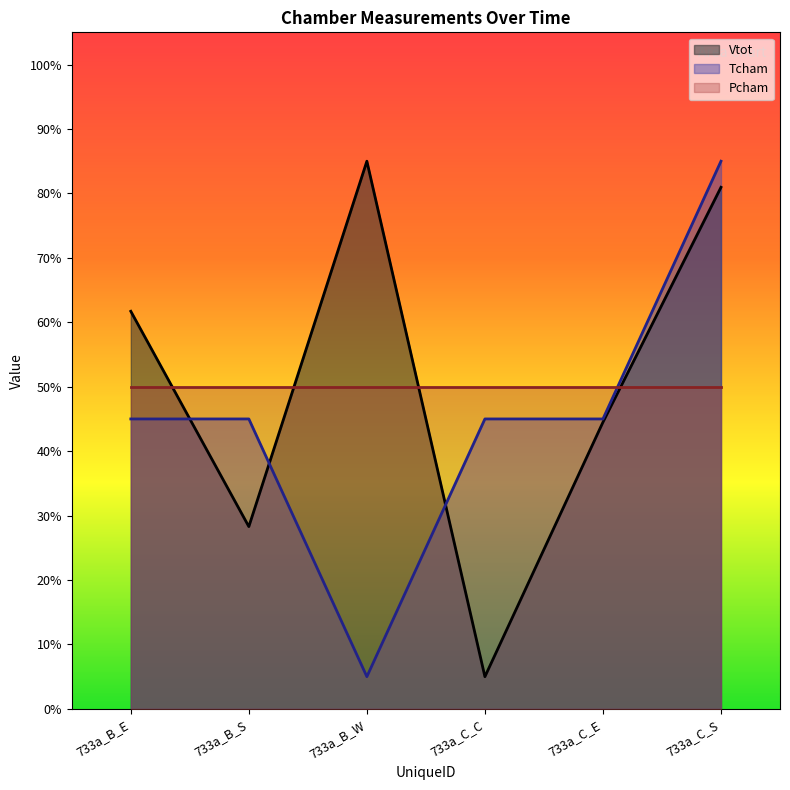

What is the approximate value of Vtot at 733a_B_W?

85.0